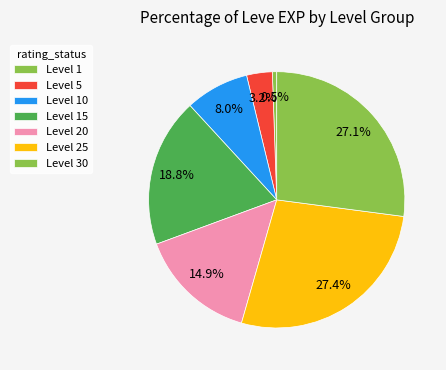

Is Level 10 the majority of the pie?

No